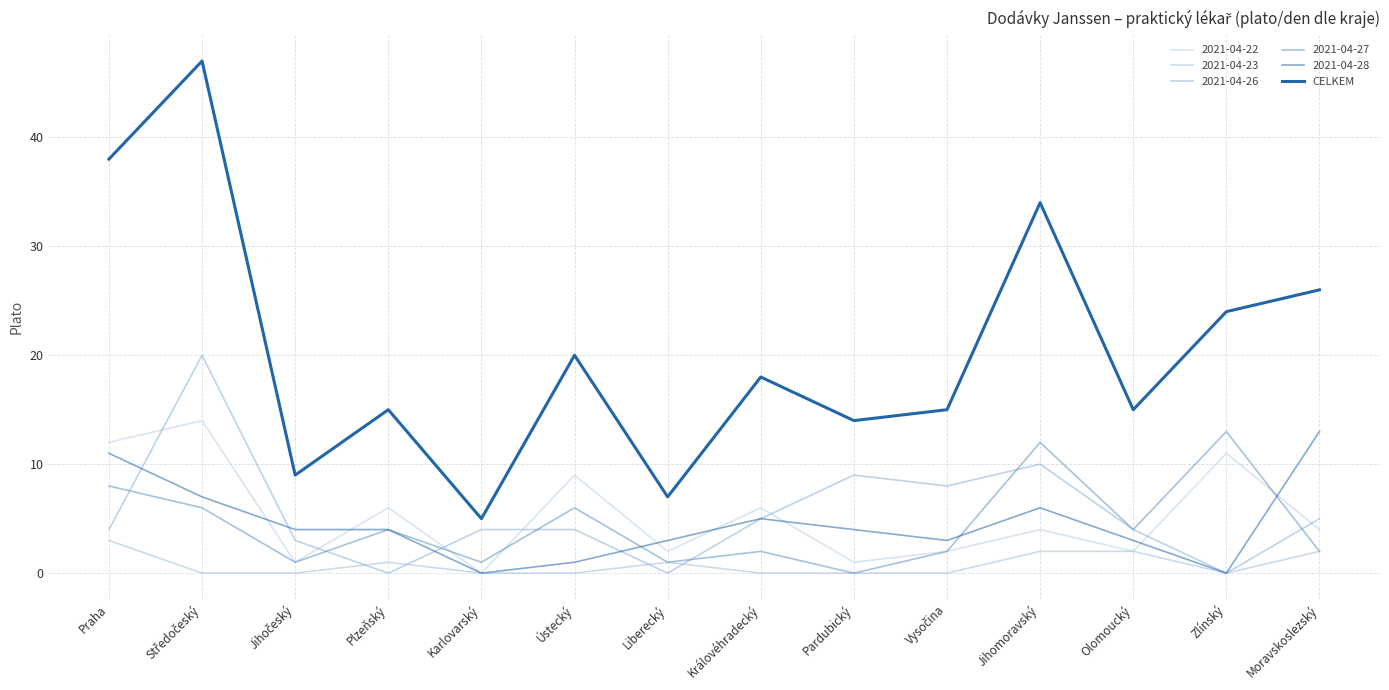

Reading left to right, what are all the values shown in this chart?

38	47	9	15	5	20	7	18	14	15	34	15	24	26